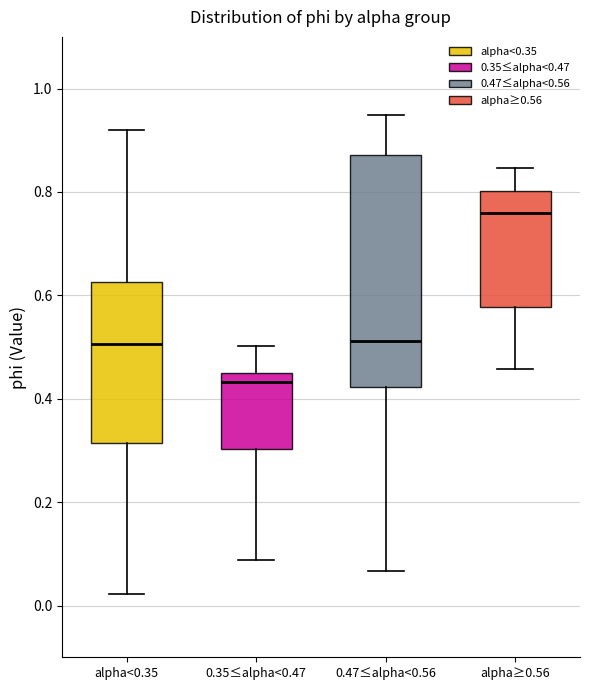

Reading left to right, read every box against the y-axis: the position of its median line, the range the box covers, and the ends of its whiskers. The values are not printed on the chart, so give them approximately, as read against the axis.

alpha<0.35: median 0.50, box 0.32 to 0.62, whiskers 0.02 to 0.92
0.35≤alpha<0.47: median 0.44 (just below the box's upper edge), box 0.30 to 0.44, whiskers 0.08 to 0.50
0.47≤alpha<0.56: median 0.52, box 0.42 to 0.88, whiskers 0.06 to 0.94
alpha≥0.56: median 0.76, box 0.58 to 0.80, whiskers 0.46 to 0.84